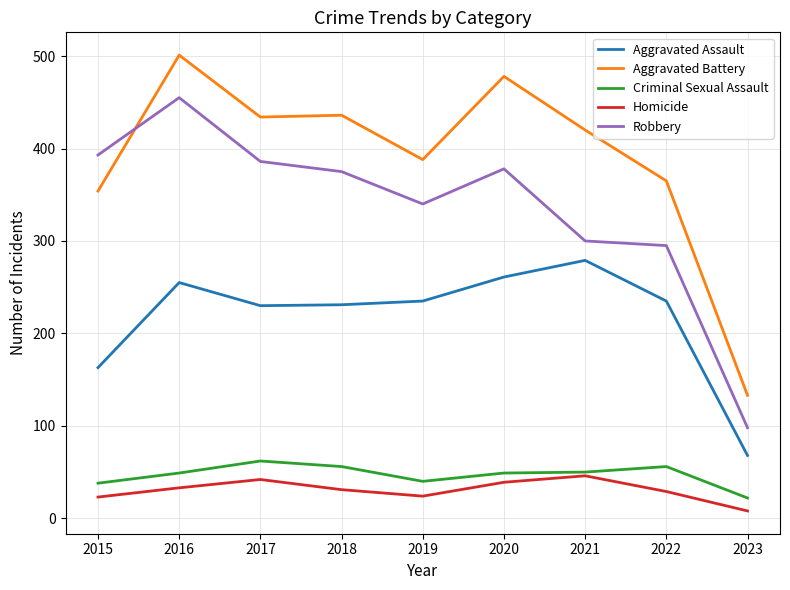

Count the number of categories in the chart.

9